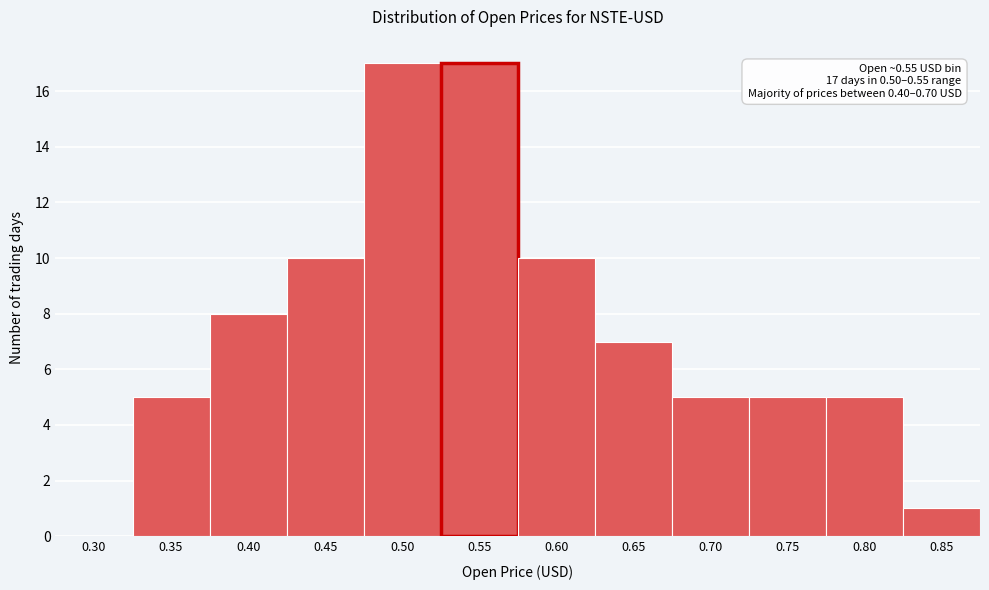

Reading right to left, list all the values displayed in this chart.

0.85=1	0.80=5	0.75=5	0.70=5	0.65=7	0.60=10	0.55=17	0.50=17	0.45=10	0.40=8	0.35=5	0.30=0